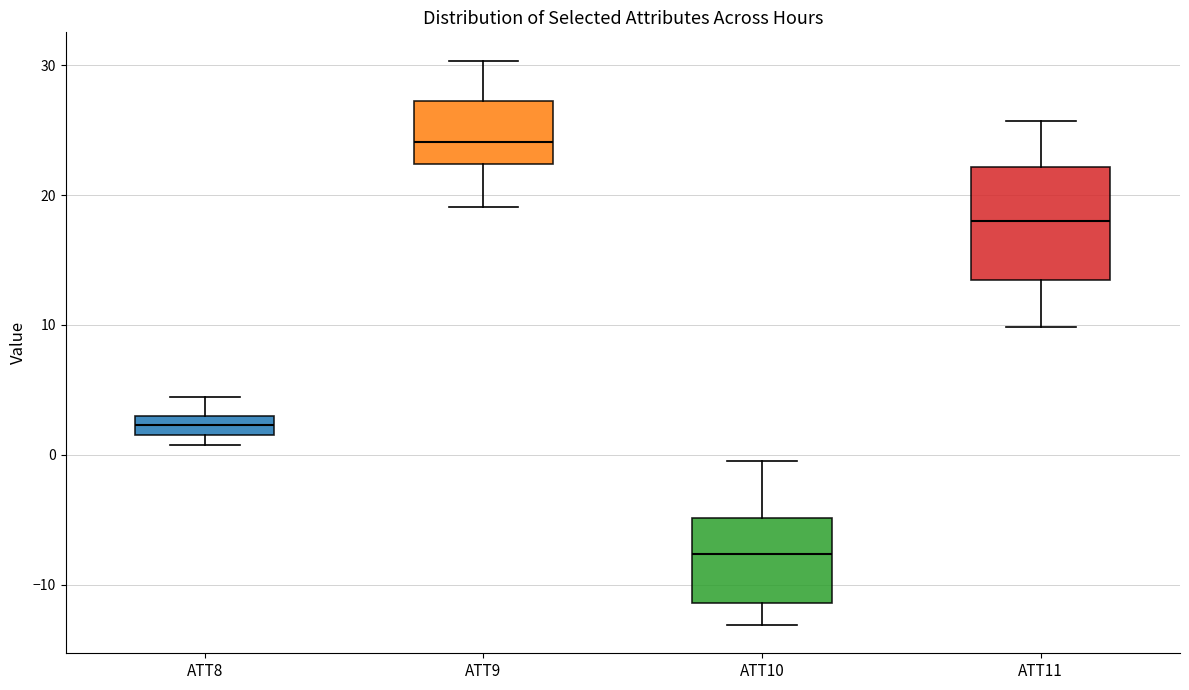

Comparing the boxes themselves (not the whiskers), which one is the tallest?

ATT11